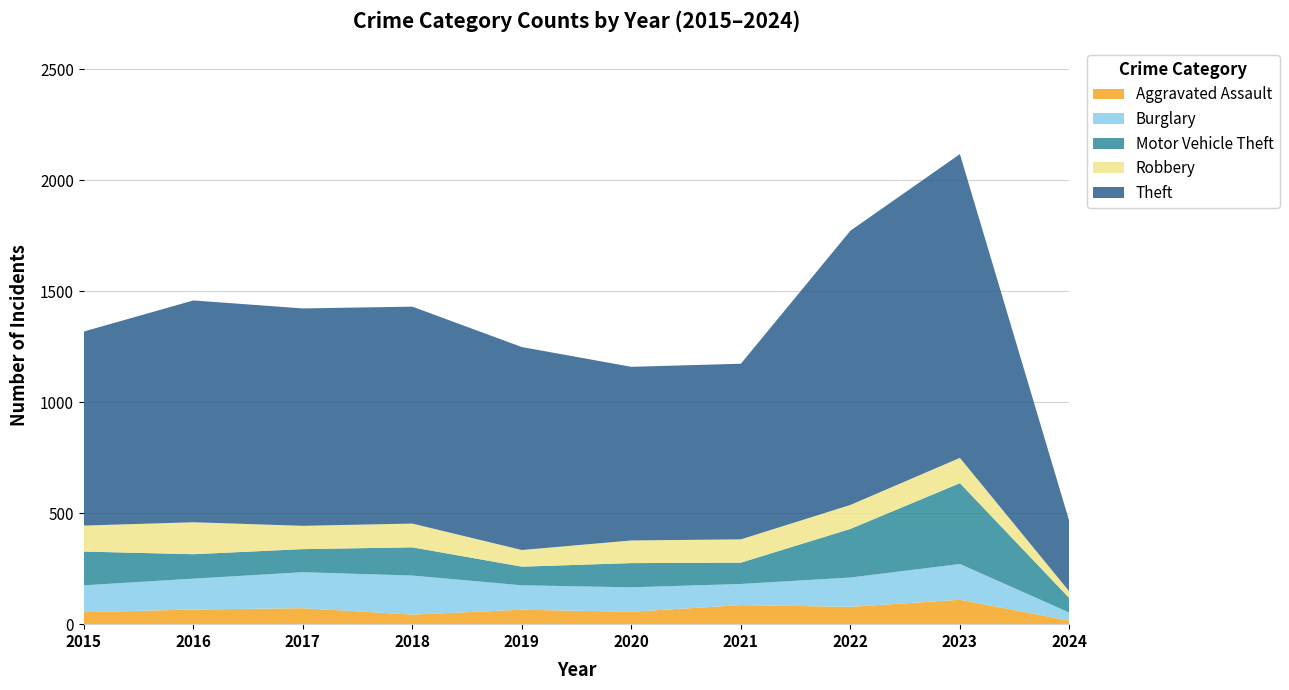

Reading left to right, transcribe all the data shown in this chart.

Aggravated Assault: 54	66	72	43	65	56	86	78	110	16
Burglary: 121	139	162	176	110	110	95	132	161	36
Motor Vehicle Theft: 152	110	104	127	84	109	96	219	364	65
Robbery: 117	144	105	107	75	102	105	108	114	30
Theft: 874	999	979	977	914	782	791	1235	1368	315